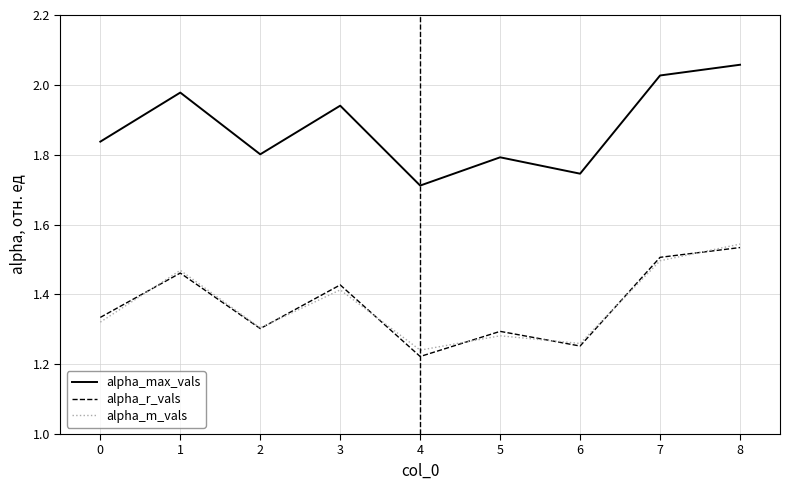

At how many categories does at least one series exceed 1?

9